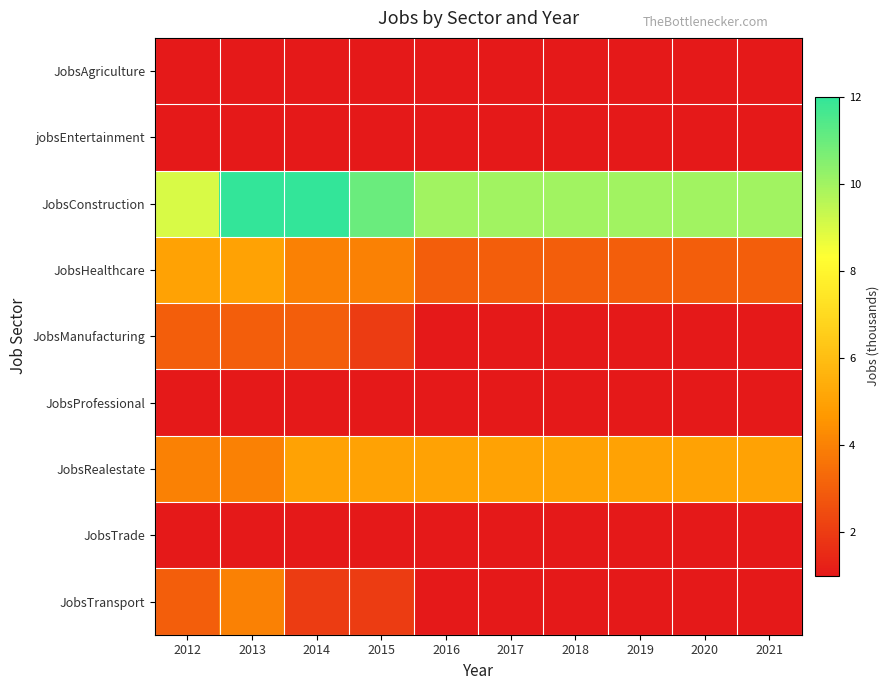

List the series in order of their peak value, lowest first.

JobsAgriculture, jobsEntertainment, JobsProfessional, JobsTrade, JobsManufacturing, JobsTransport, JobsHealthcare, JobsRealestate, JobsConstruction